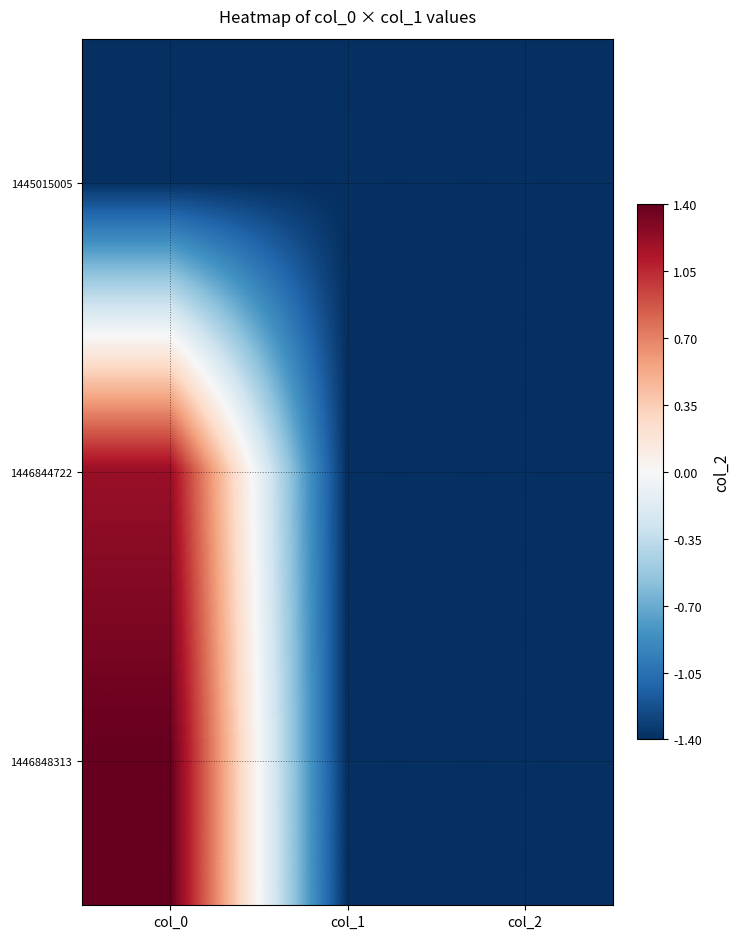

Reading left to right, what are all the values shown in this chart?

1445015005: col_0=-1.4	col_1=-1.4	col_2=-1.4
1446844722: col_0=1.2	col_1=-1.4	col_2=-1.4
1446848313: col_0=1.4	col_1=-1.4	col_2=-1.4